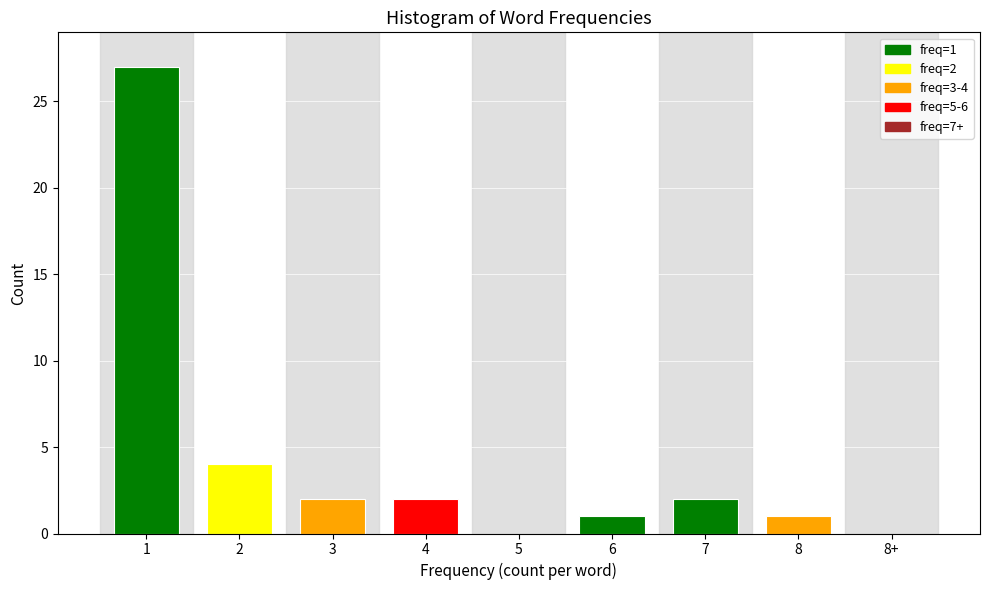

Reading left to right, what are all the values shown in this chart?

1=27	2=4	3=2	4=2	5=0	6=1	7=2	8=1	8+=0